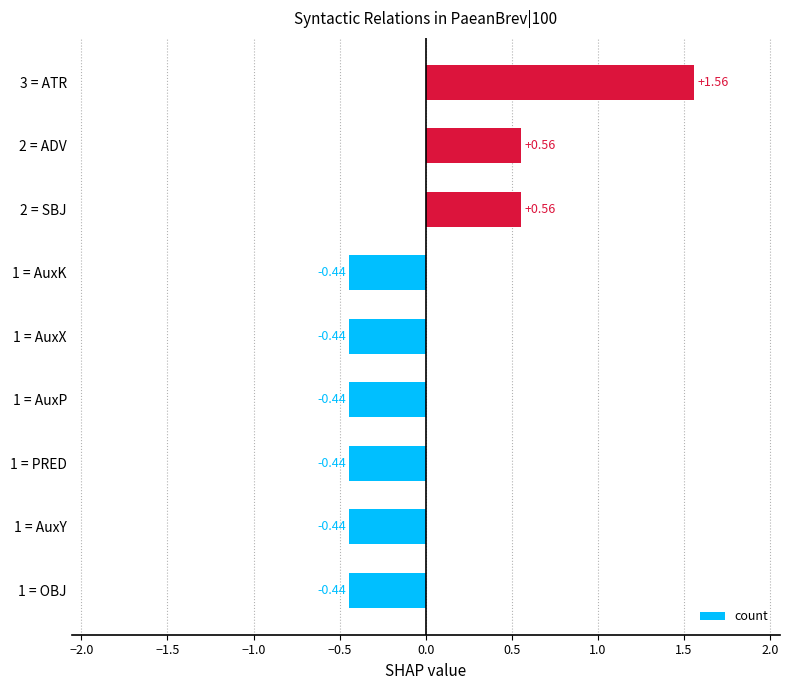

Count the number of categories in the chart.

9